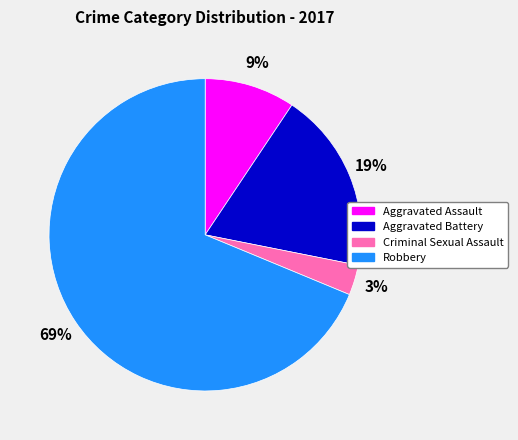

To the nearest percent, what is the difference between the Aggravated Battery and Criminal Sexual Assault slice percentages?

16%